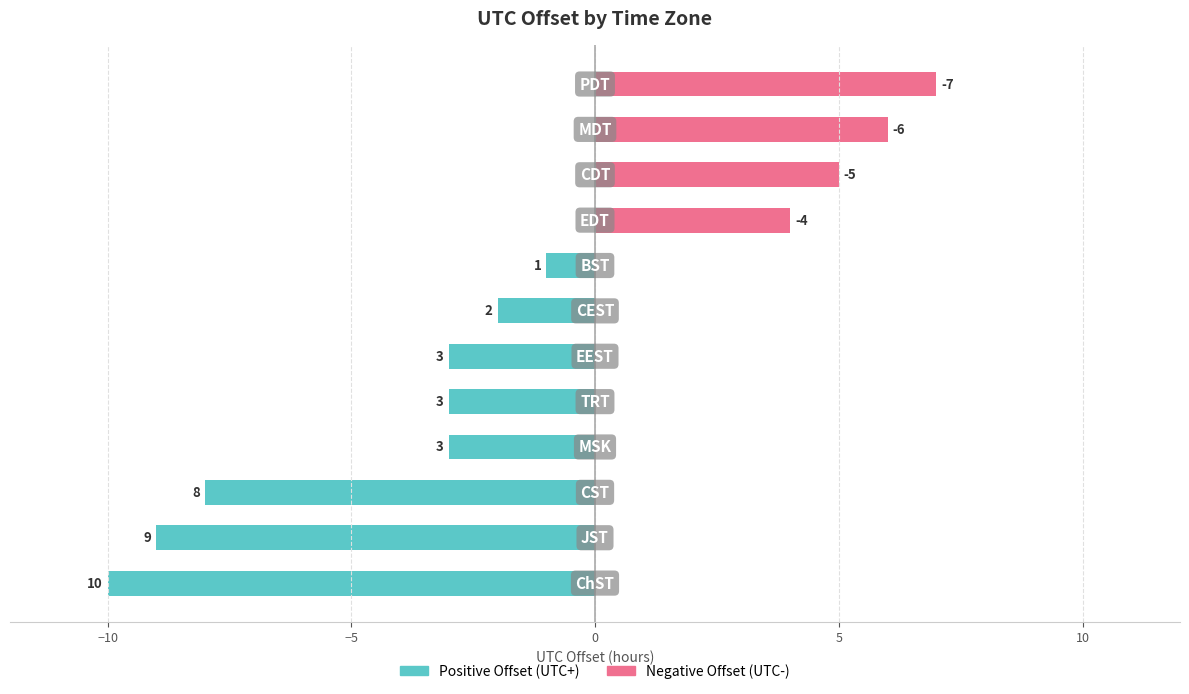

The value of Negative Offset (UTC-) at 10 is 4. True or false?

False